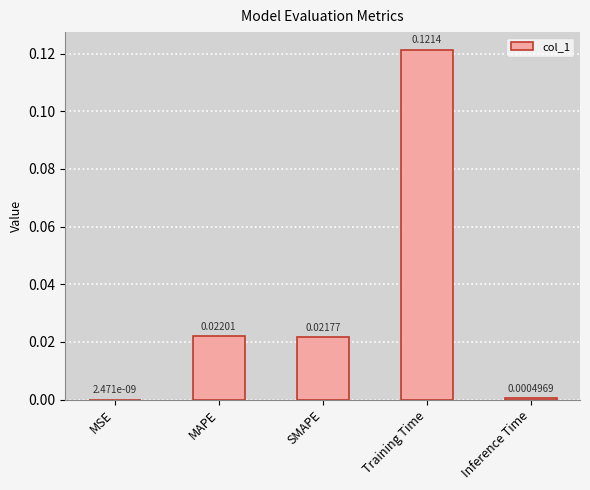

Where is the data nearest to the value 0?

MSE